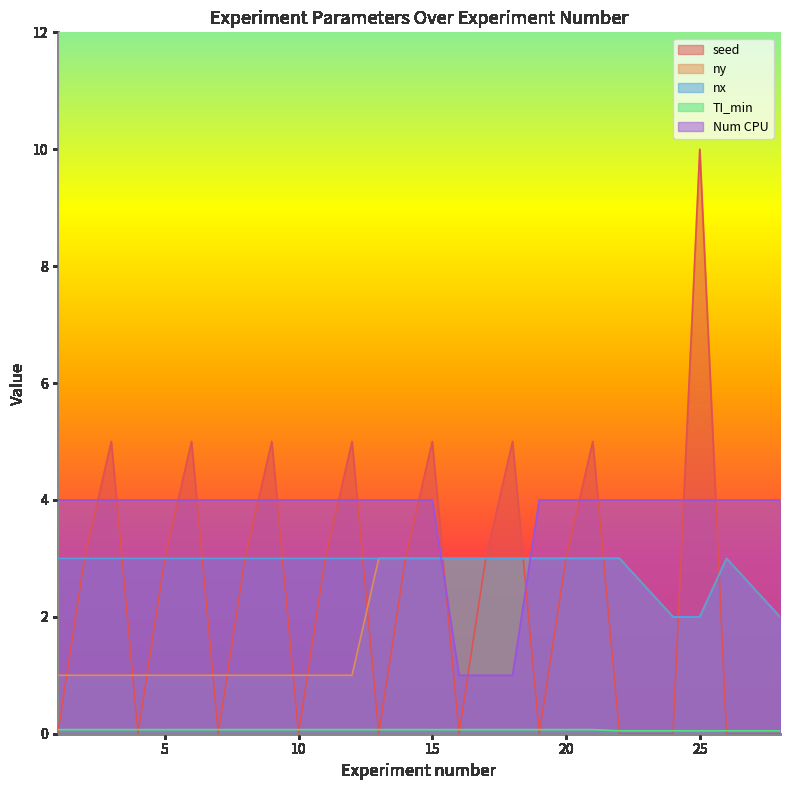

Which has a higher value, 15 or 6?

15